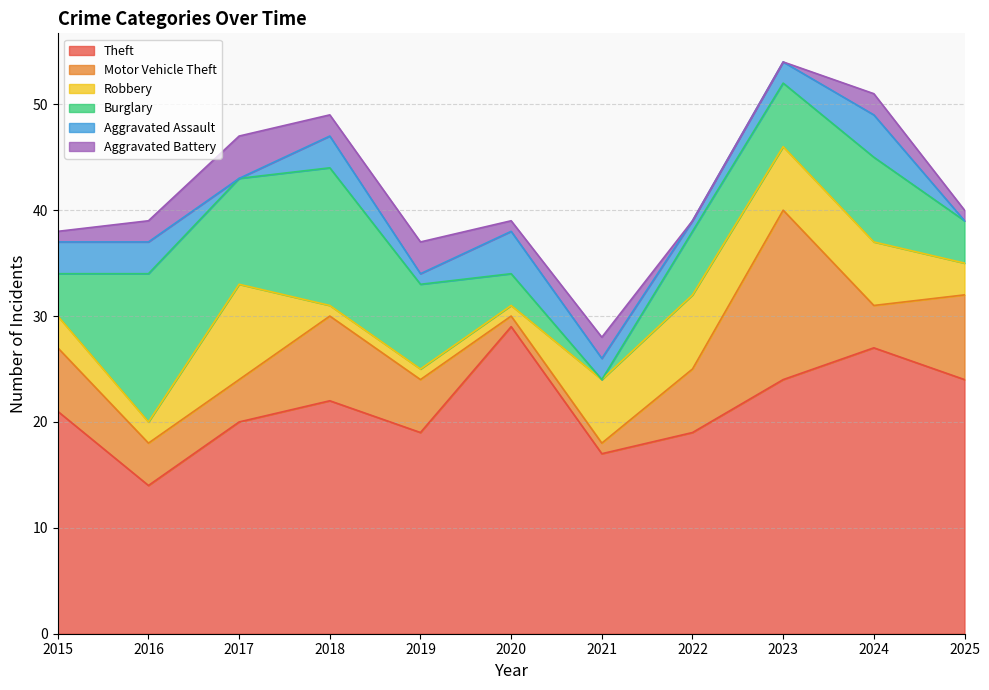

Is the value of Theft at 2024 greater than the value of Aggravated Battery at 2022?

Yes